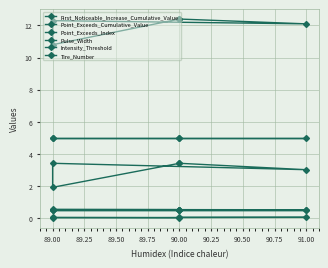

What is the value of the Point_Exceeds_Index point at the 2nd from the left?

10.8